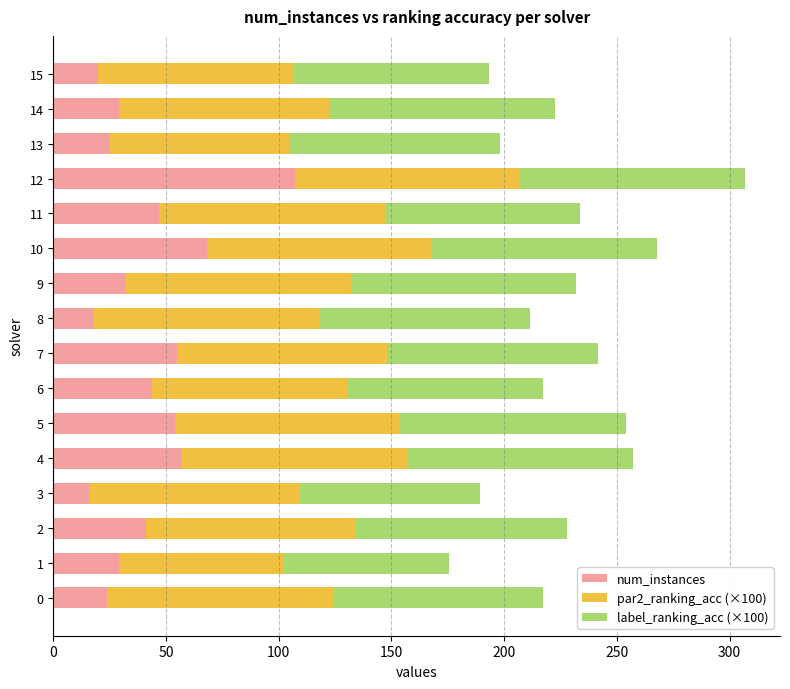

What is the lowest value of the num_instances series?

16.0